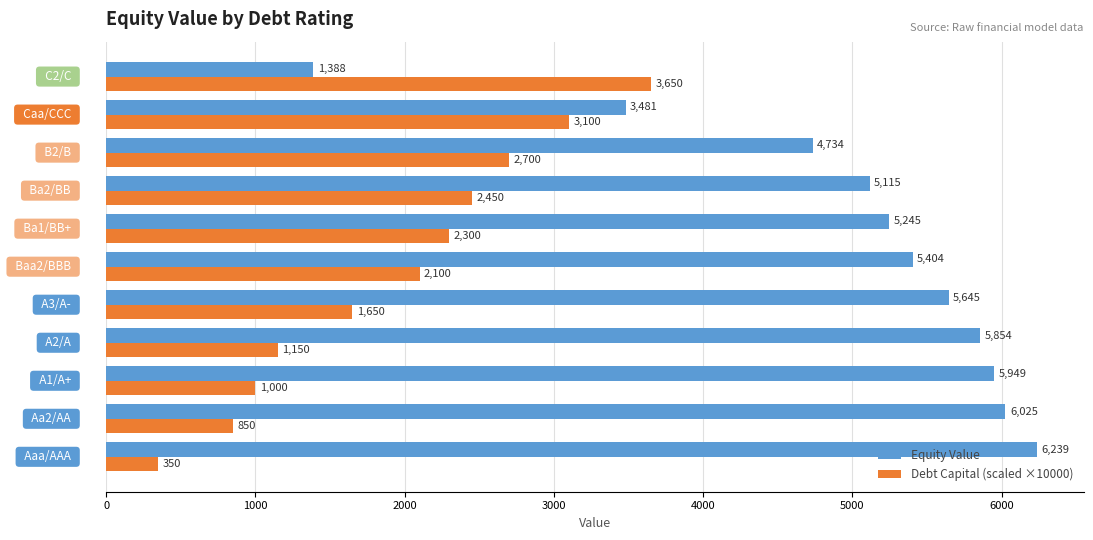

What is the minimum value shown in the chart?

350.0